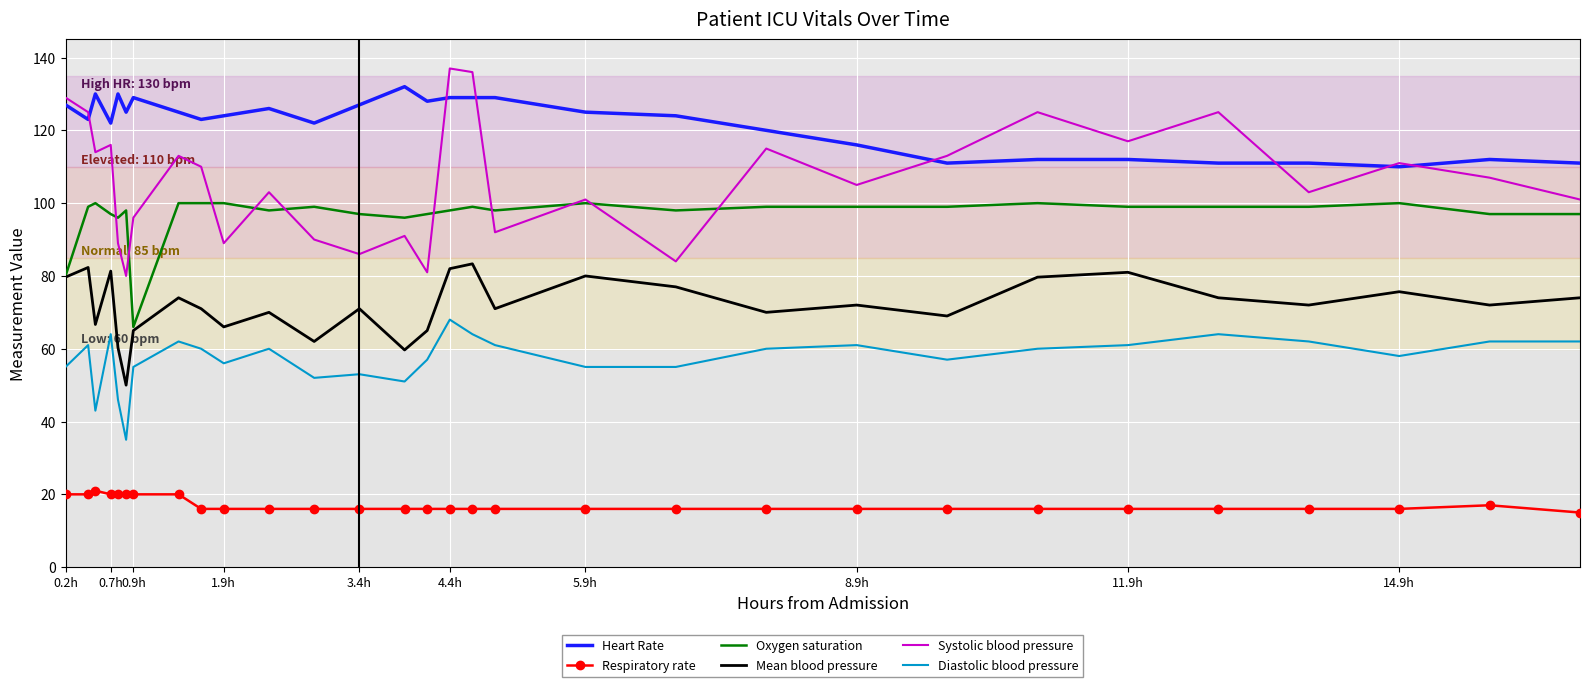

Which series has the largest total across all categories?

Heart Rate